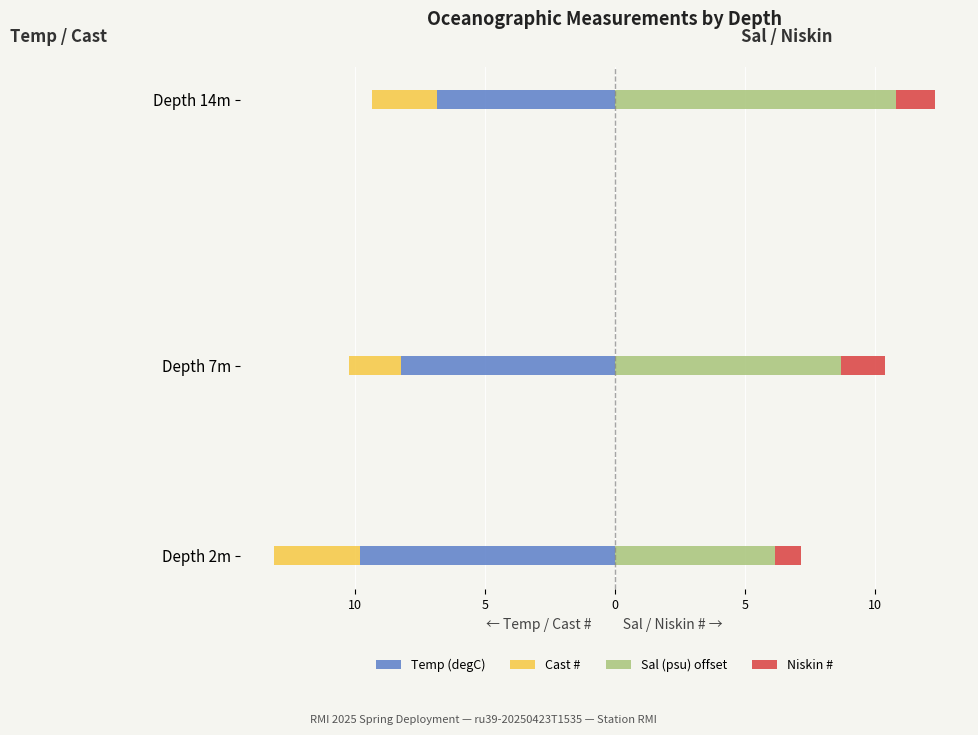

What is the sum of the Cast # values at Depth 7m and Depth 14m?

-4.5